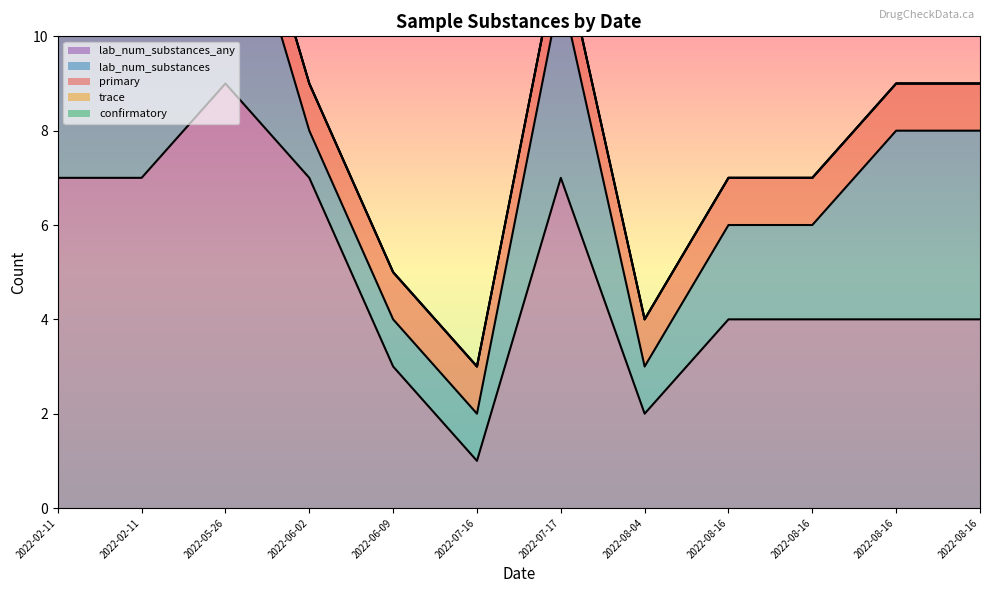

Which category has the lowest value across all series?

2022-02-11